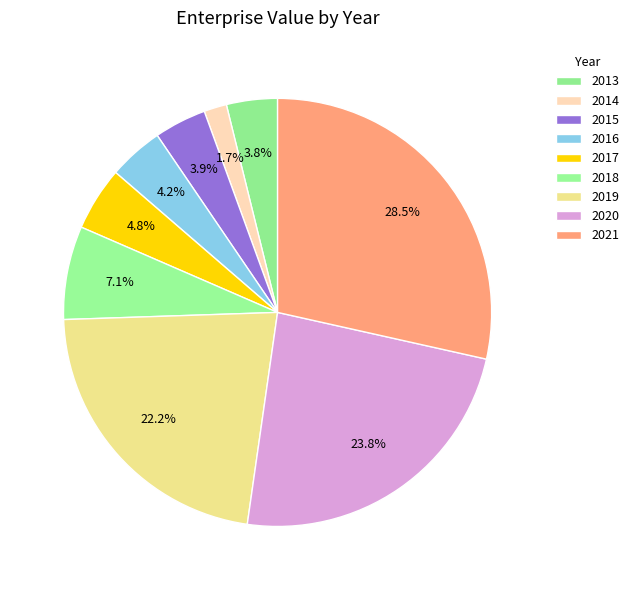

What percentage is NOT represented by 2019?

77.8%